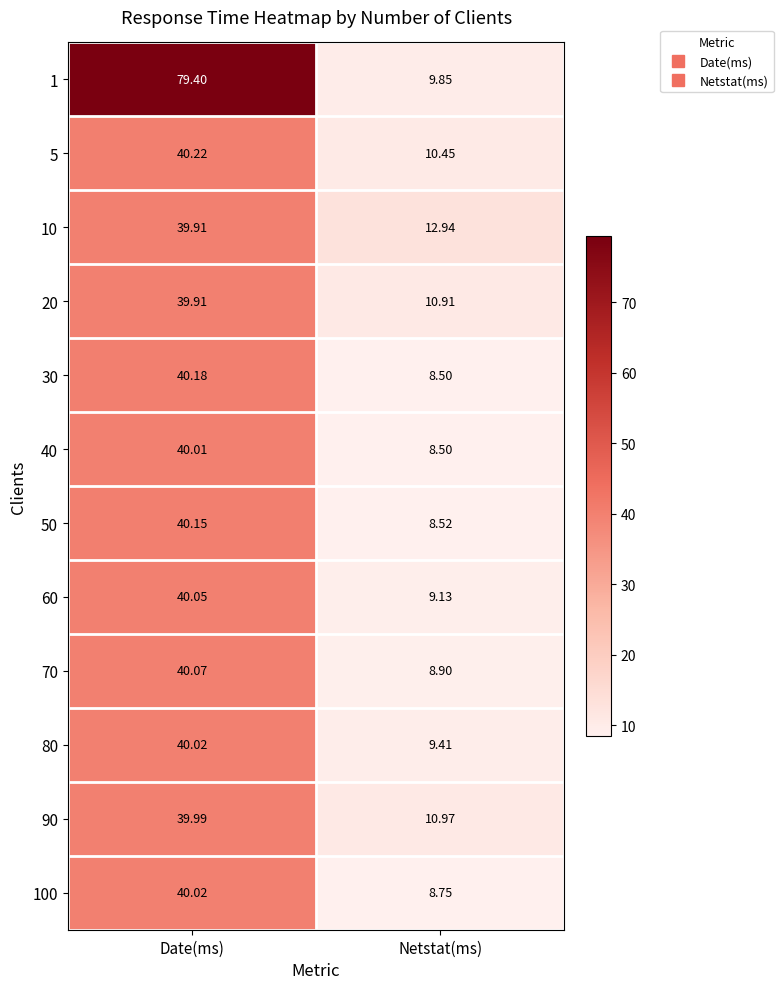

Is the value of 20 at Date(ms) greater than the value of 100 at Date(ms)?

No